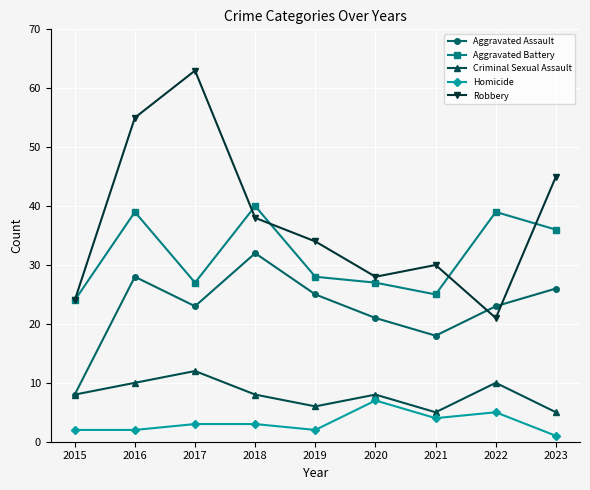

How many lines are shown in the chart?

5